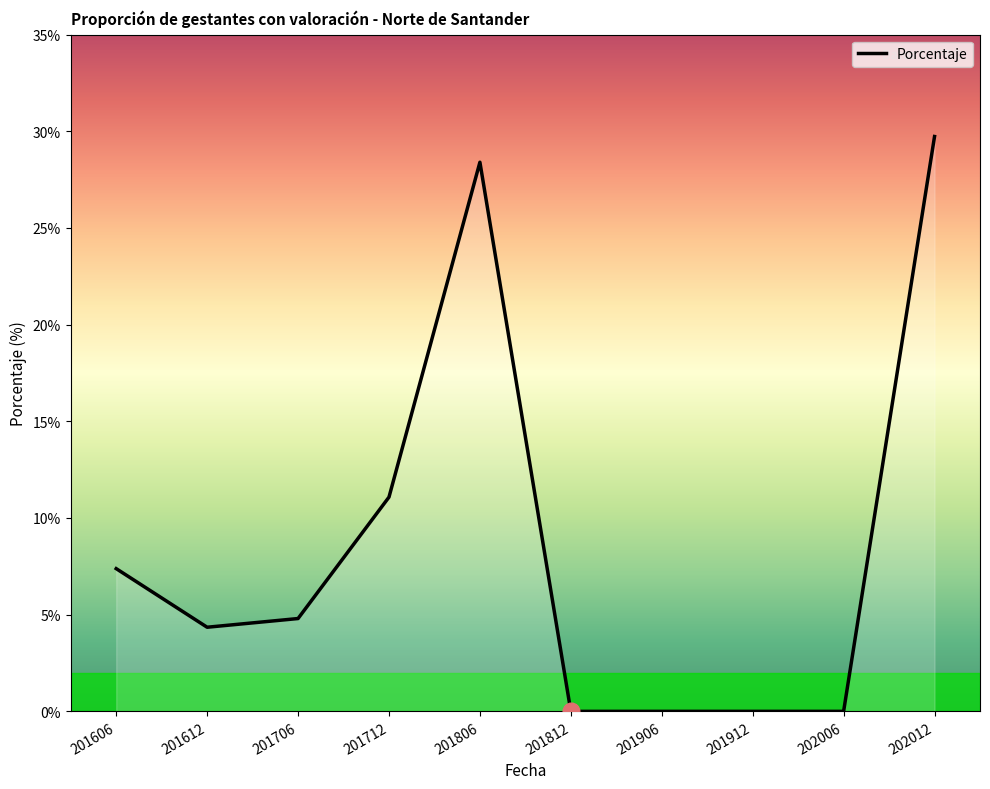

What is the sum of the values at 201812 and 201806?

28.4